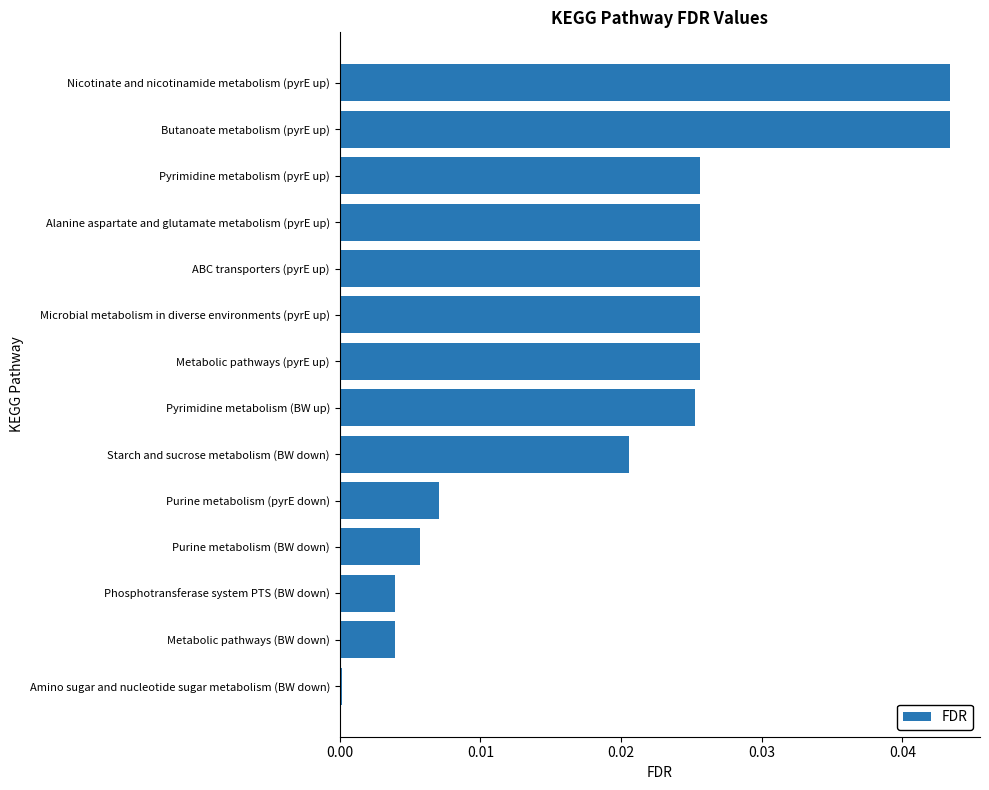

The chart shows a value of 0.0 at Alanine aspartate and glutamate metabolism (pyrE up). True or false?

True